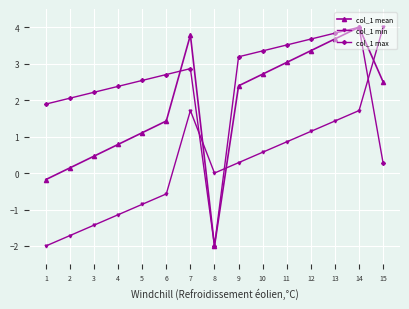

Between 1 and 5, which series saw the biggest shift?

col_1 mean